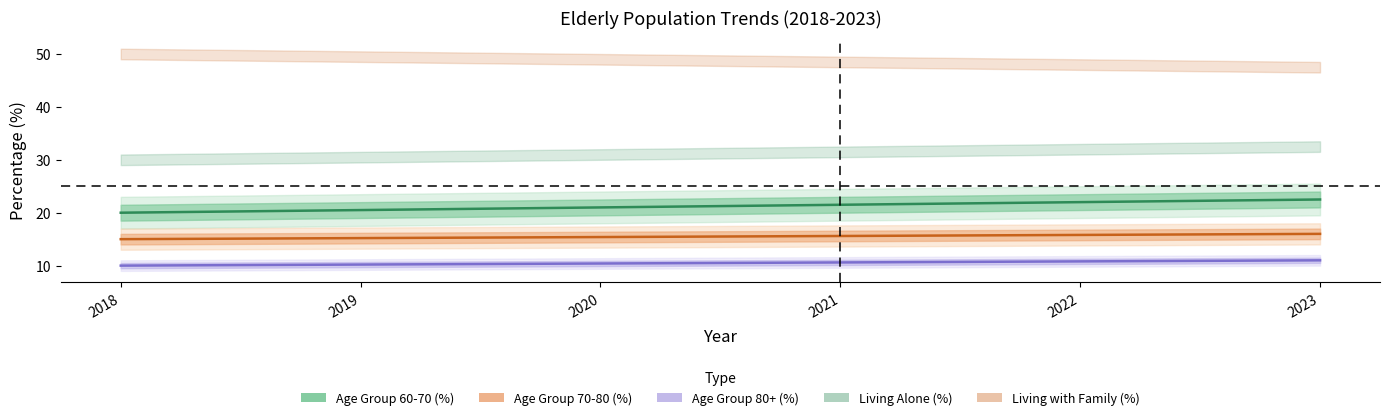

Which has a higher value, 2023 or 2021?

2023